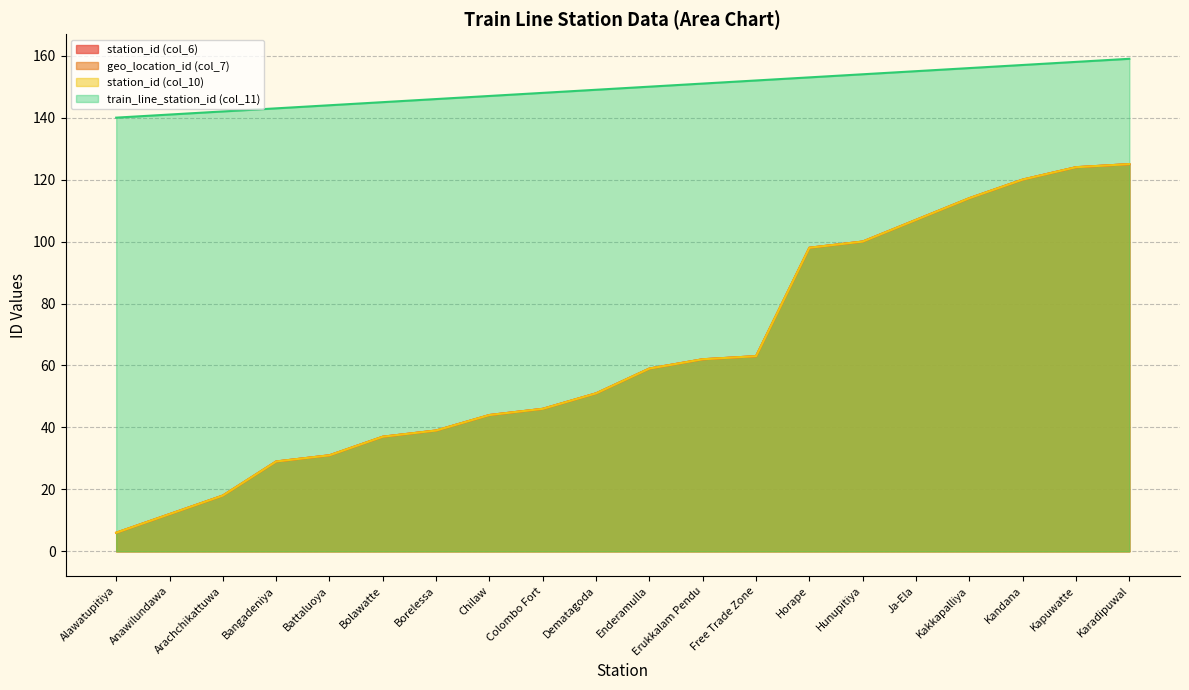

Reading left to right, extract all data points from this chart.

station_id (col_6): Alawatupitiya=6	Anawilundawa=12	Arachchikattuwa=18	Bangadeniya=29	Battaluoya=31	Bolawatte=37	Borelessa=39	Chilaw=44	Colombo Fort=46	Dematagoda=51	Enderamulla=59	Erukkalam Pendu=62	Free Trade Zone=63	Horape=98	Hunupitiya=100	Ja-Ela=107	Kakkapalliya=114	Kandana=120	Kapuwatte=124	Karadipuwal=125
geo_location_id (col_7): Alawatupitiya=6	Anawilundawa=12	Arachchikattuwa=18	Bangadeniya=29	Battaluoya=31	Bolawatte=37	Borelessa=39	Chilaw=44	Colombo Fort=46	Dematagoda=51	Enderamulla=59	Erukkalam Pendu=62	Free Trade Zone=63	Horape=98	Hunupitiya=100	Ja-Ela=107	Kakkapalliya=114	Kandana=120	Kapuwatte=124	Karadipuwal=125
station_id (col_10): Alawatupitiya=6	Anawilundawa=12	Arachchikattuwa=18	Bangadeniya=29	Battaluoya=31	Bolawatte=37	Borelessa=39	Chilaw=44	Colombo Fort=46	Dematagoda=51	Enderamulla=59	Erukkalam Pendu=62	Free Trade Zone=63	Horape=98	Hunupitiya=100	Ja-Ela=107	Kakkapalliya=114	Kandana=120	Kapuwatte=124	Karadipuwal=125
train_line_station_id (col_11): Alawatupitiya=140	Anawilundawa=141	Arachchikattuwa=142	Bangadeniya=143	Battaluoya=144	Bolawatte=145	Borelessa=146	Chilaw=147	Colombo Fort=148	Dematagoda=149	Enderamulla=150	Erukkalam Pendu=151	Free Trade Zone=152	Horape=153	Hunupitiya=154	Ja-Ela=155	Kakkapalliya=156	Kandana=157	Kapuwatte=158	Karadipuwal=159